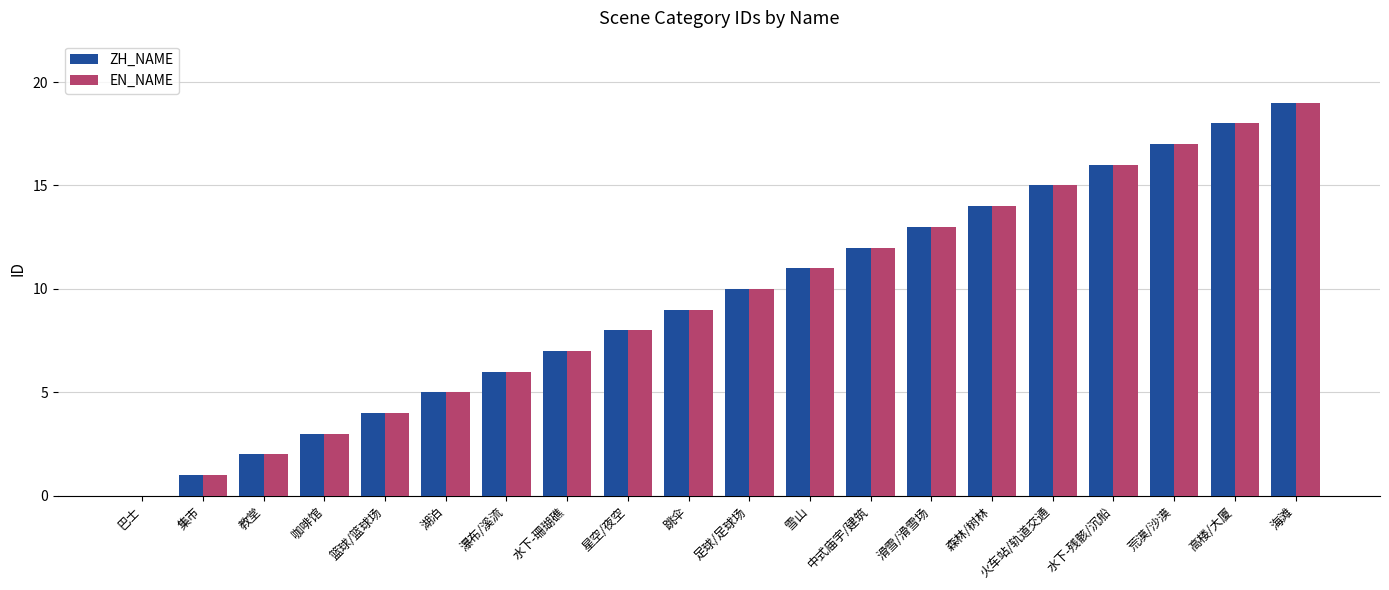

What is the maximum value for EN_NAME?

19